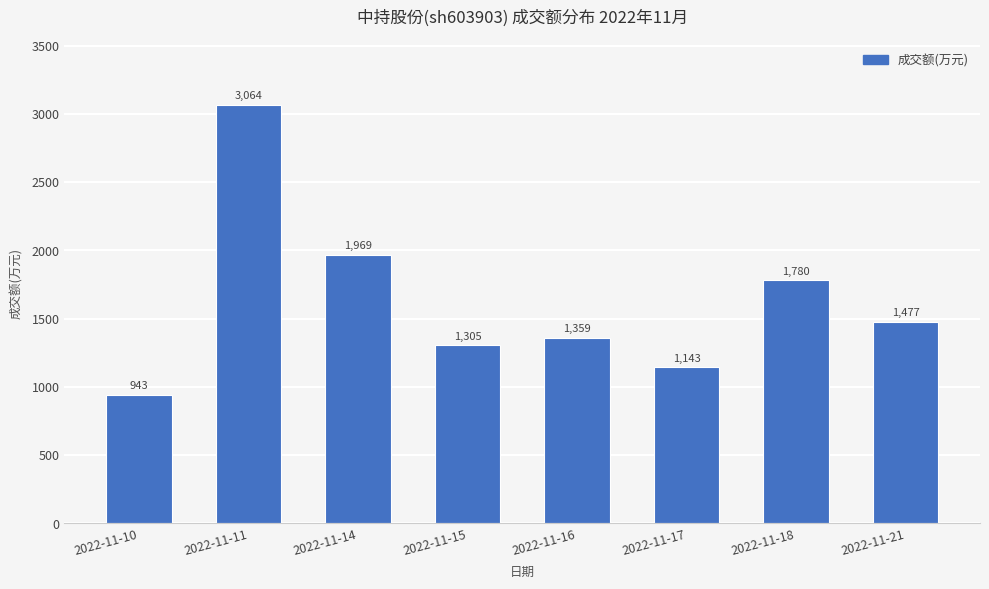

At which label does the data first exceed 1477?

2022-11-11